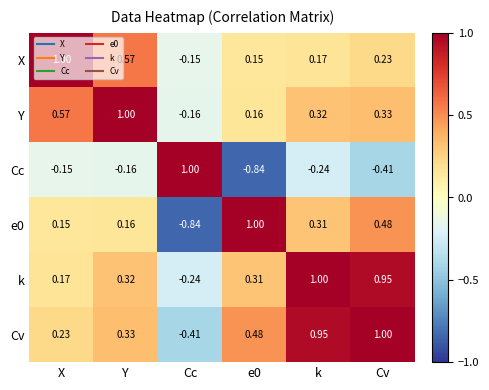

Which series changed the most between X and Cv?

k